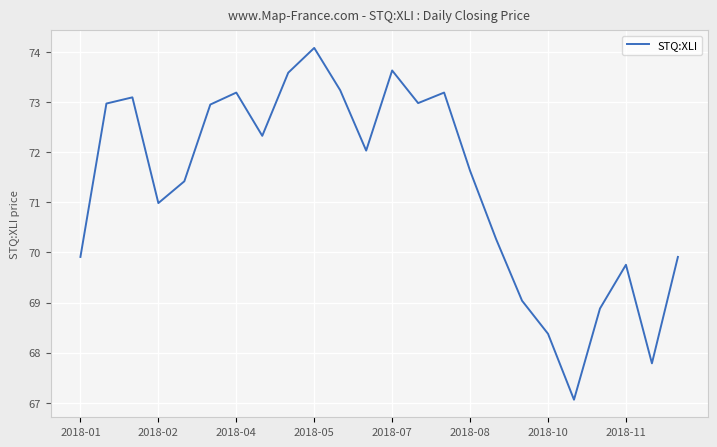

What is the greatest value displayed?

74.1